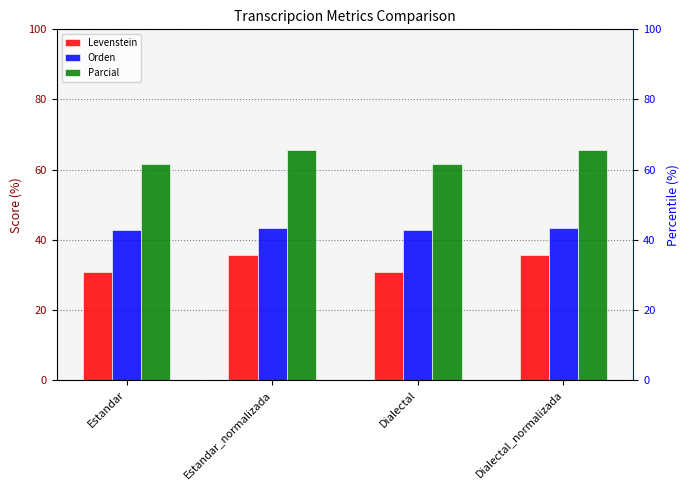

Is it true that Parcial equals 100.8 at Estandar?

False